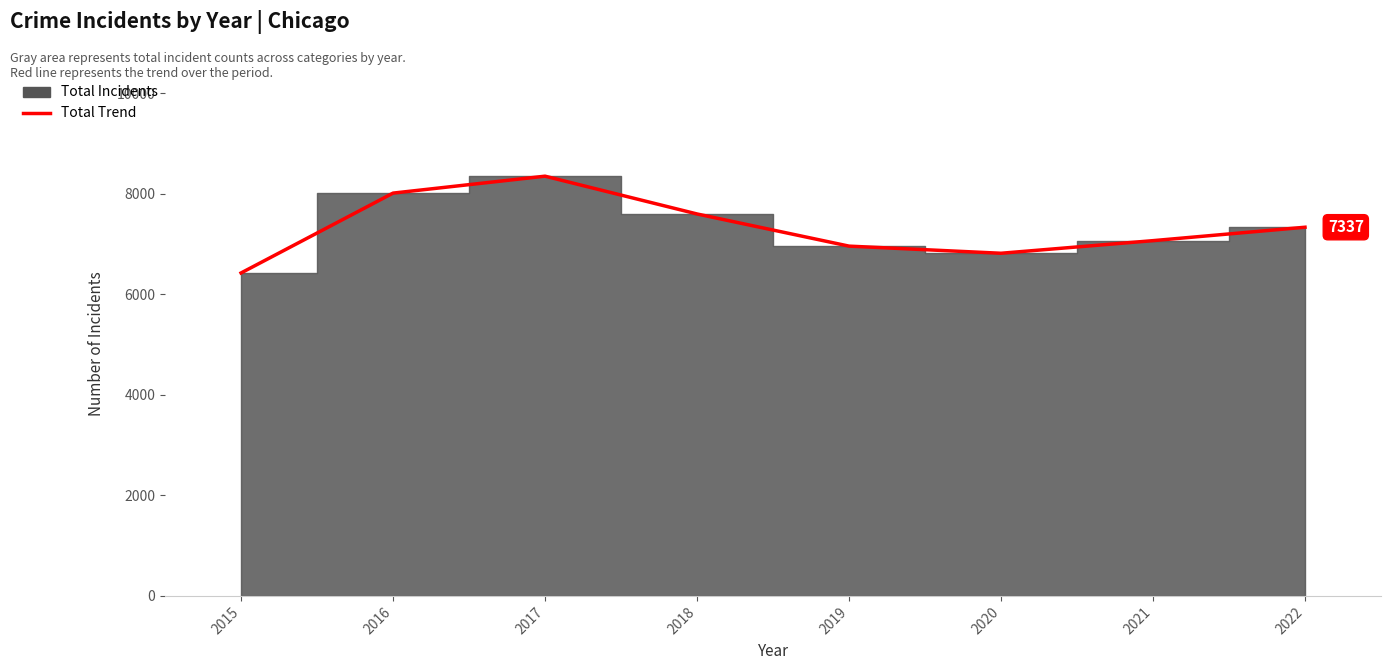

How many data points are above 7337?

3